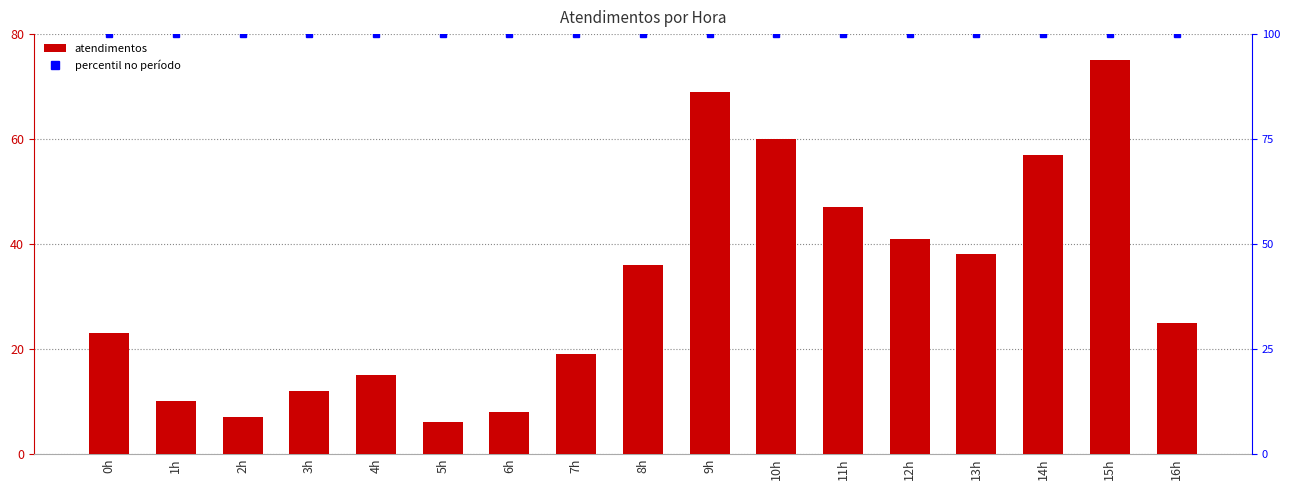

True or false: the data shows 8 at 6h.

True